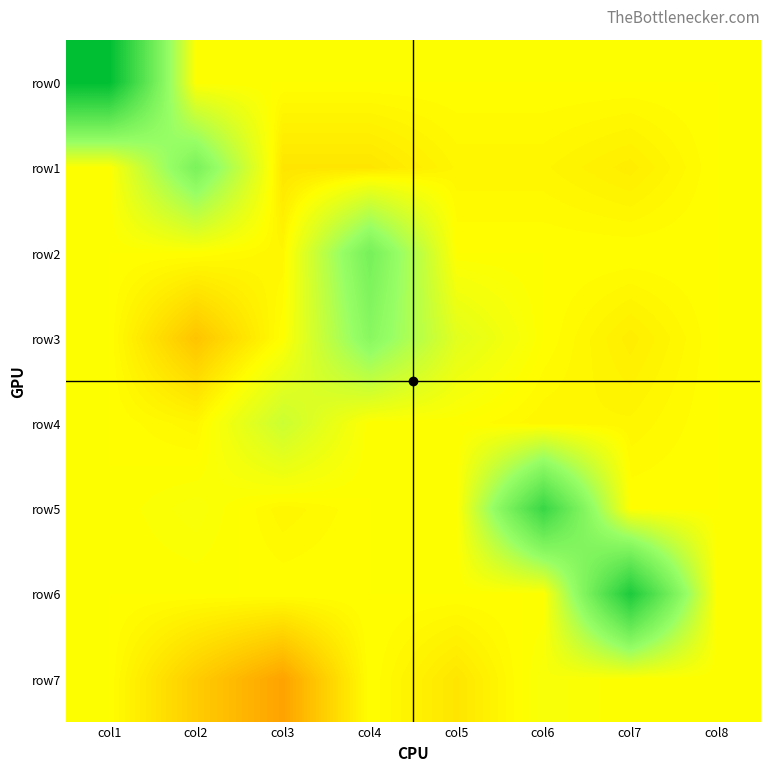

Which has a higher value, col5 or col1?

col1